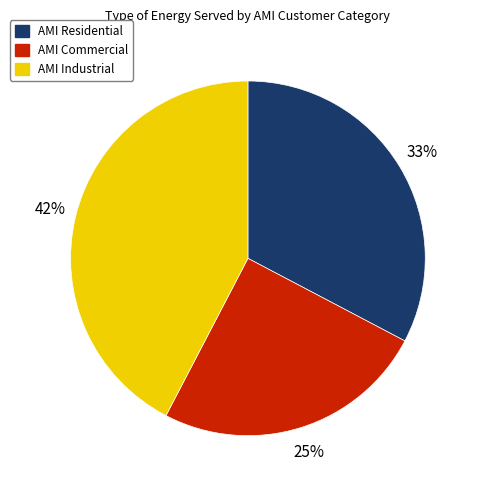

Rank the categories by value from highest to lowest.

AMI Industrial, AMI Residential, AMI Commercial